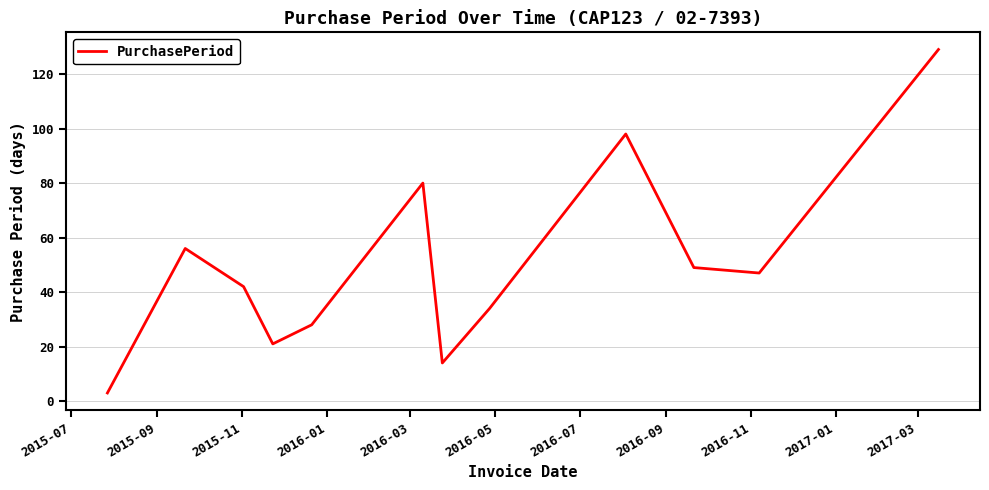

What is the greatest value displayed?

129